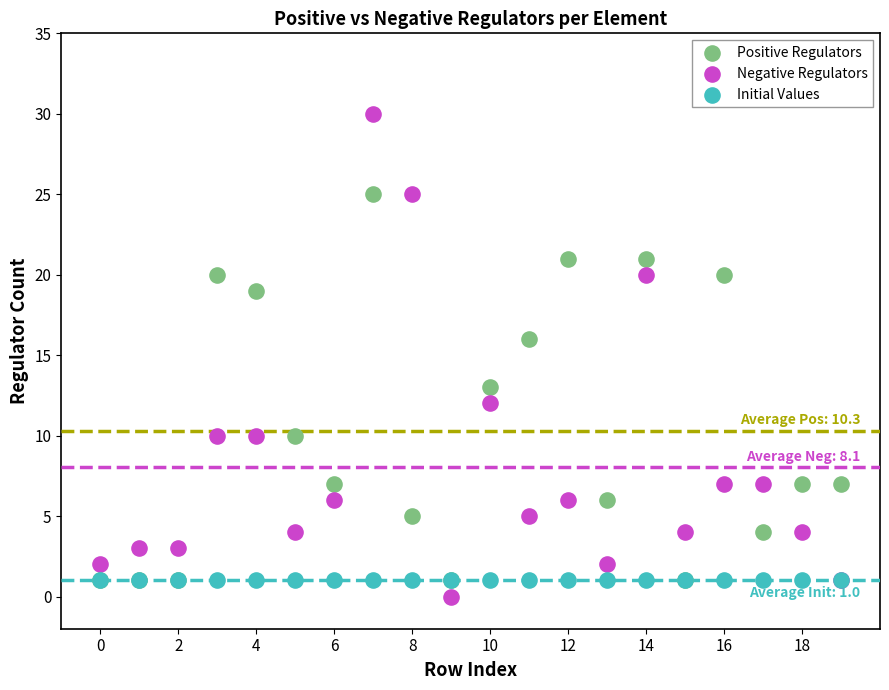

What are all the series names shown in the legend?

Positive Regulators, Negative Regulators, Initial Values